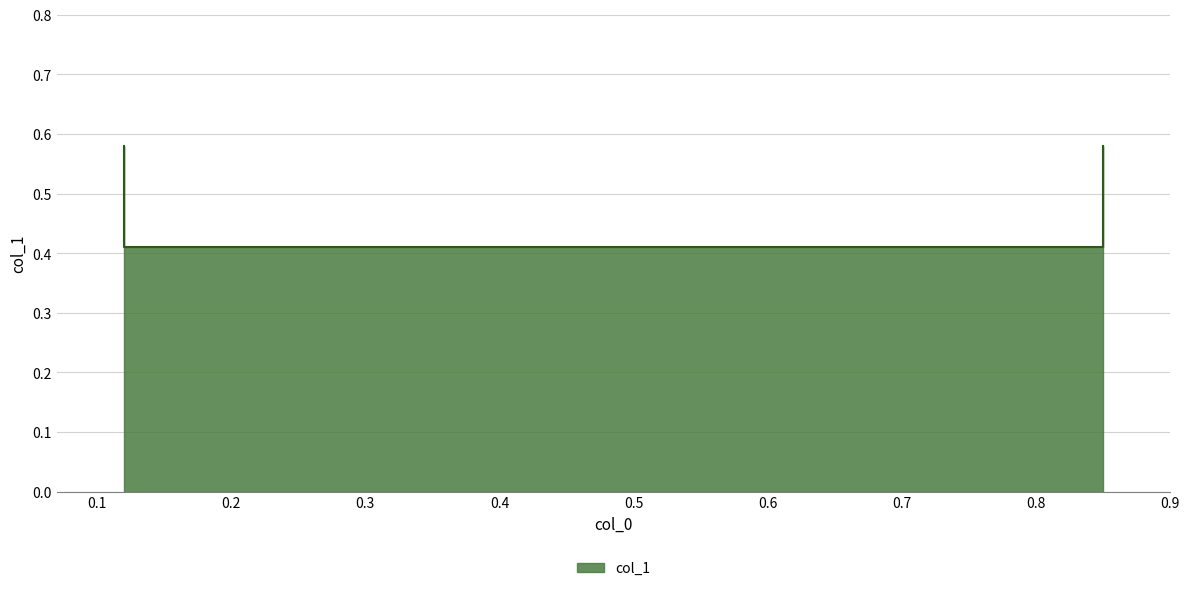

What is the smallest value displayed?

0.4